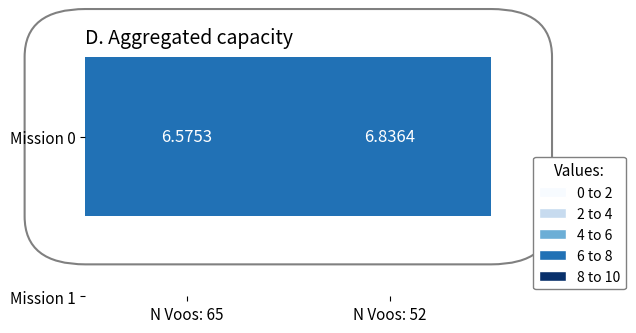

What is the sum of all values?

13.4